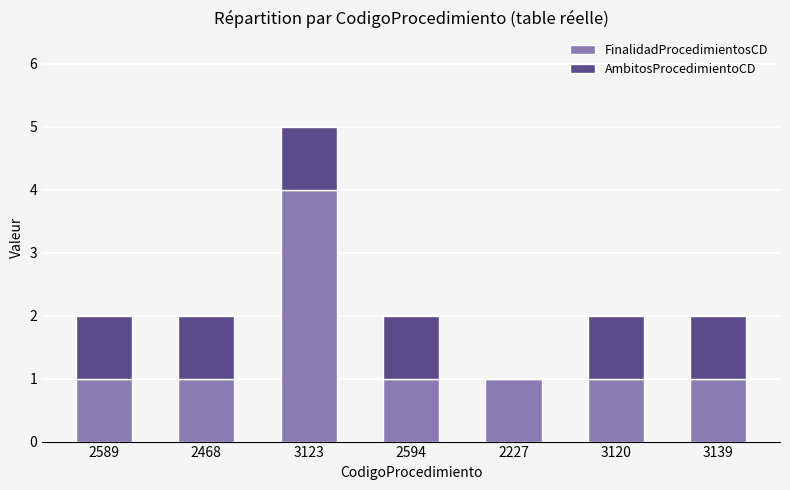

True or false: FinalidadProcedimientosCD has a value of 1 at 2468.

True